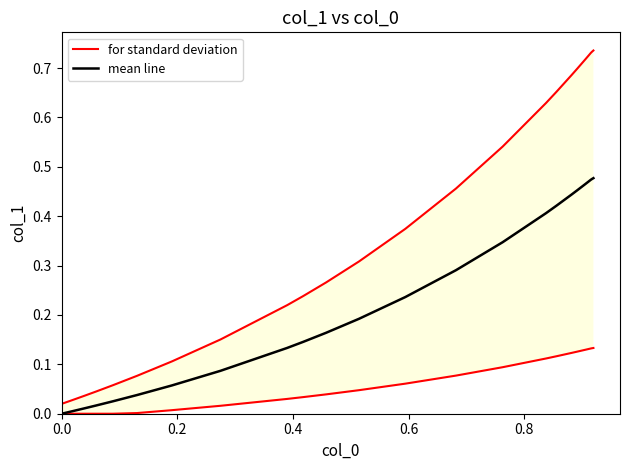

The value of mean line at 33 is 0.7. True or false?

False